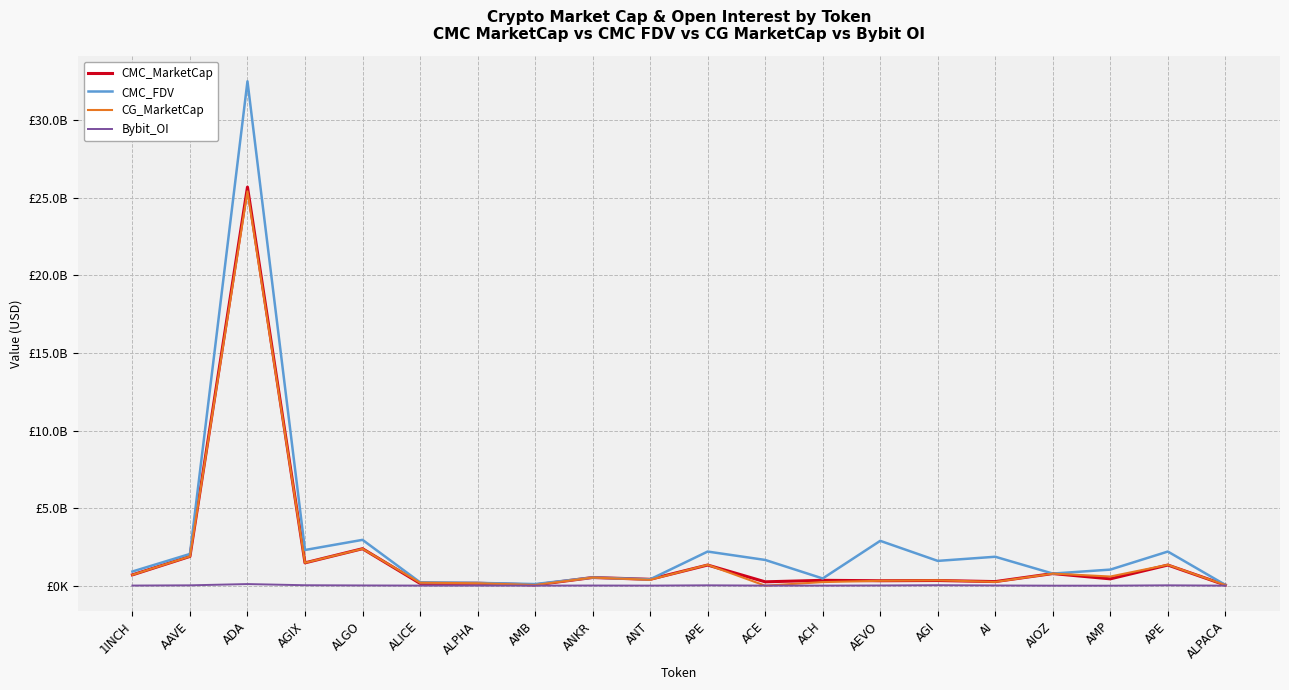

Is this an area chart (filled region under the line)?

No